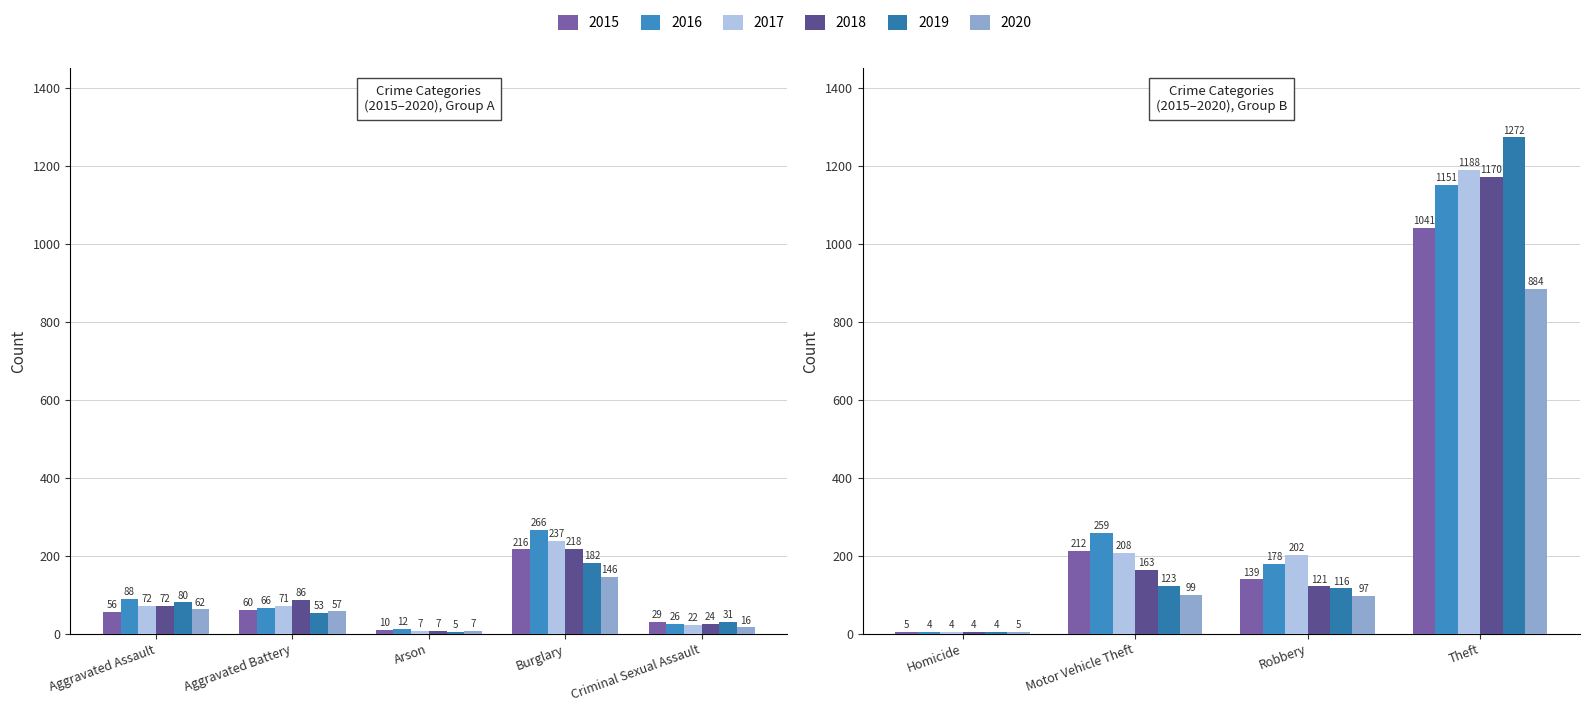

What is the difference between the highest and lowest values at Theft?

388